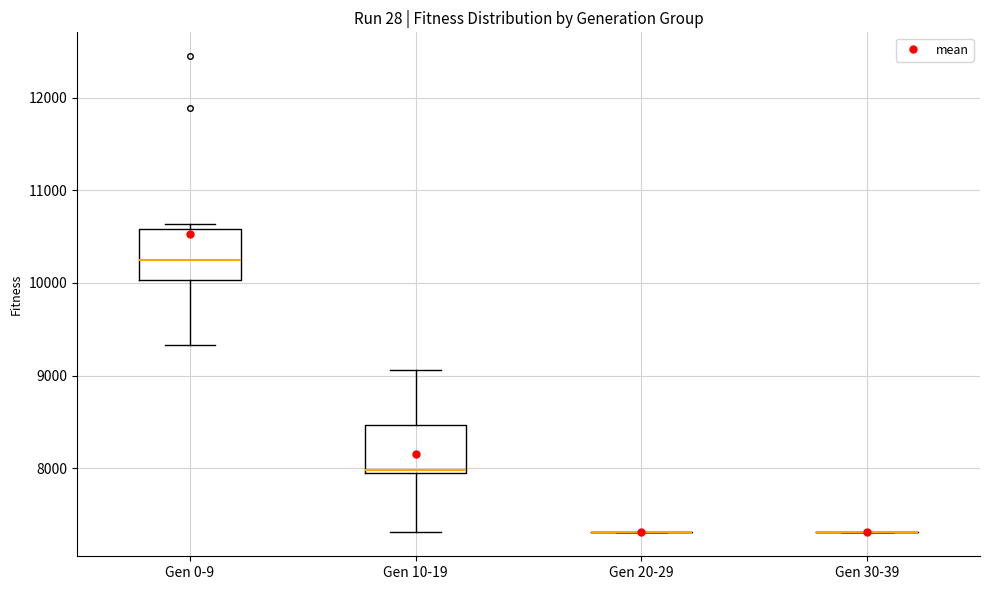

Reading left to right, transcribe this box plot: for each box, give where its median line is, the range the box spans, and where its two whiskers end, as read against the y-axis. The values are not printed on the chart, so give them approximately, as read against the axis.

Gen 0-9: median 10300, box 10000 to 10600, whiskers 9300 to 10600 (just above the box's upper edge)
Gen 10-19: median 8000, box 7900 to 8500, whiskers 7300 to 9100
Gen 20-29: box collapsed to a line at 7300, whiskers 7300 to 7300
Gen 30-39: box collapsed to a line at 7300, whiskers 7300 to 7300